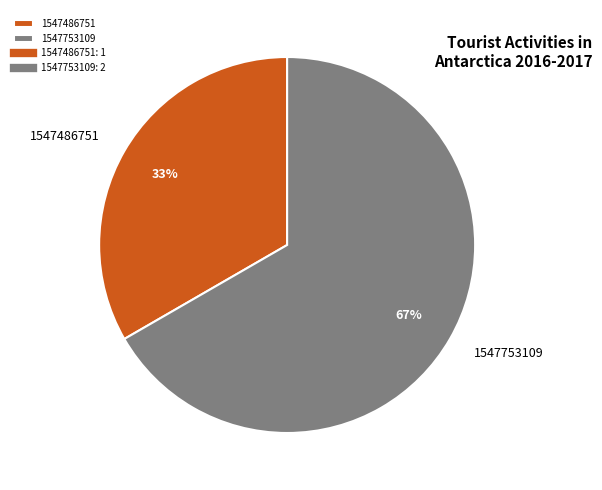

Which category has the smallest portion of the pie?

1547486751